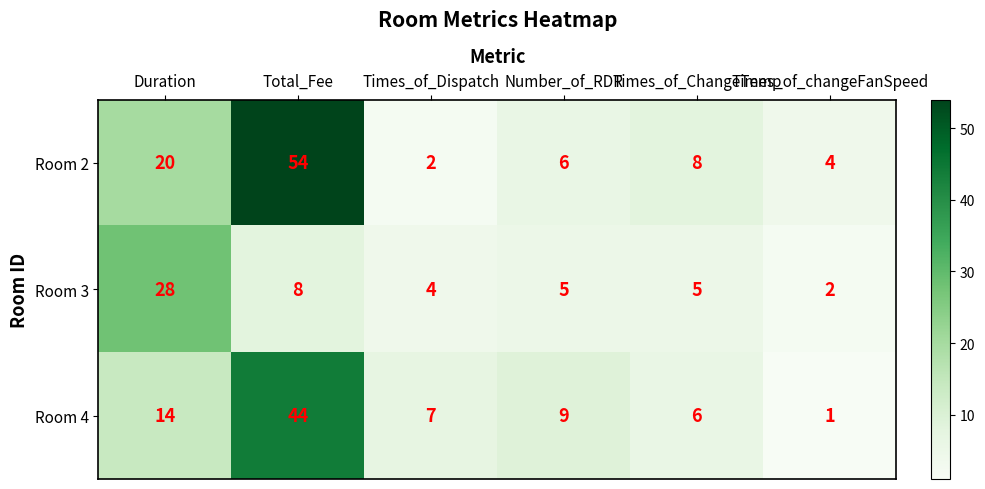

Is it true that Room 3 equals 2 at Times_of_Dispatch?

False